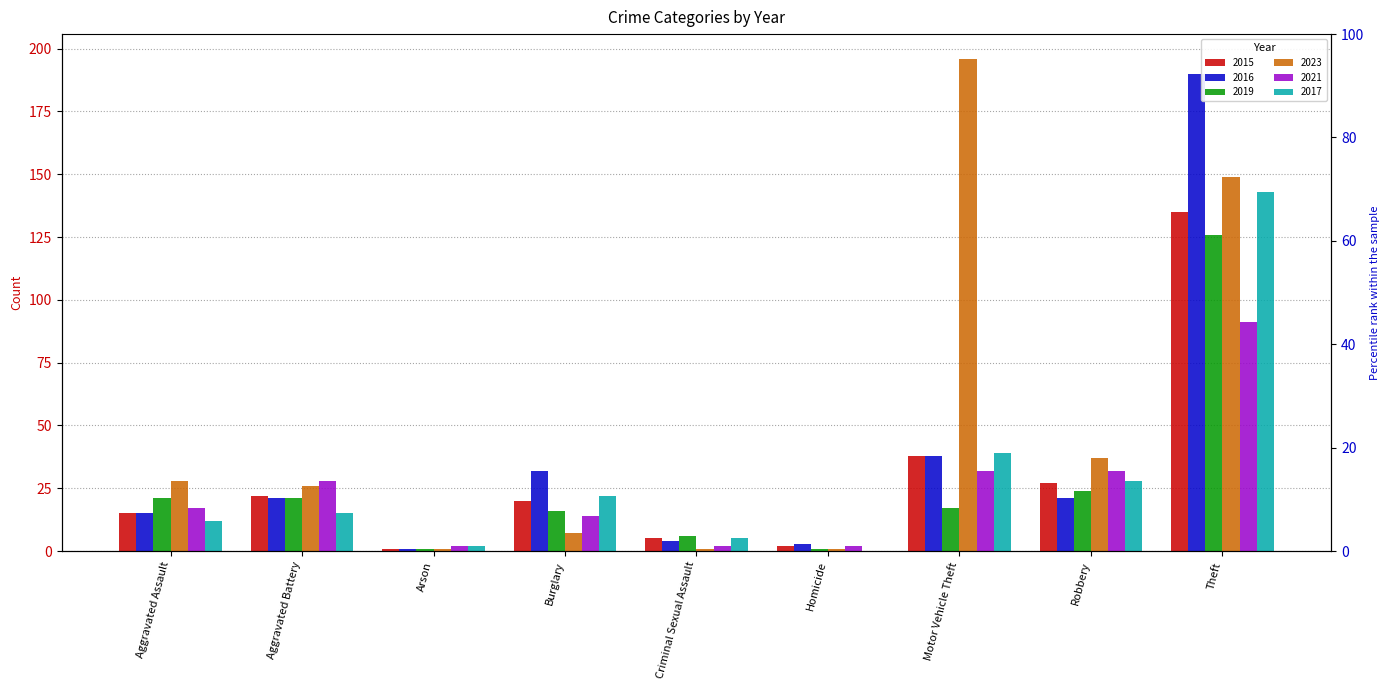

How many data points in 2019 are above 17?

4